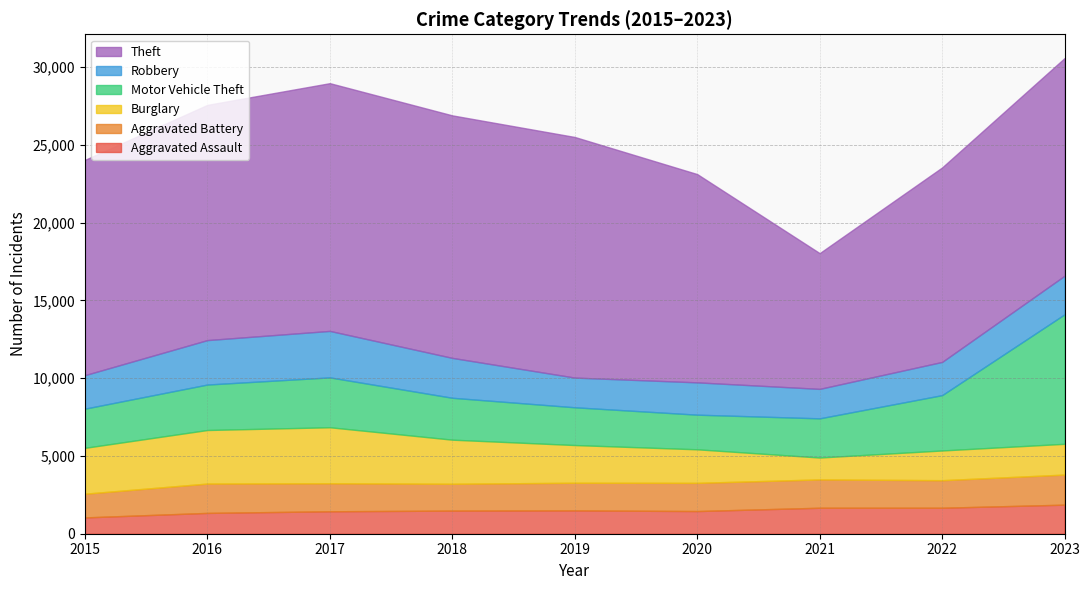

Rank the series at 2020 from lowest to highest value.

Aggravated Assault, Aggravated Battery, Robbery, Burglary, Motor Vehicle Theft, Theft